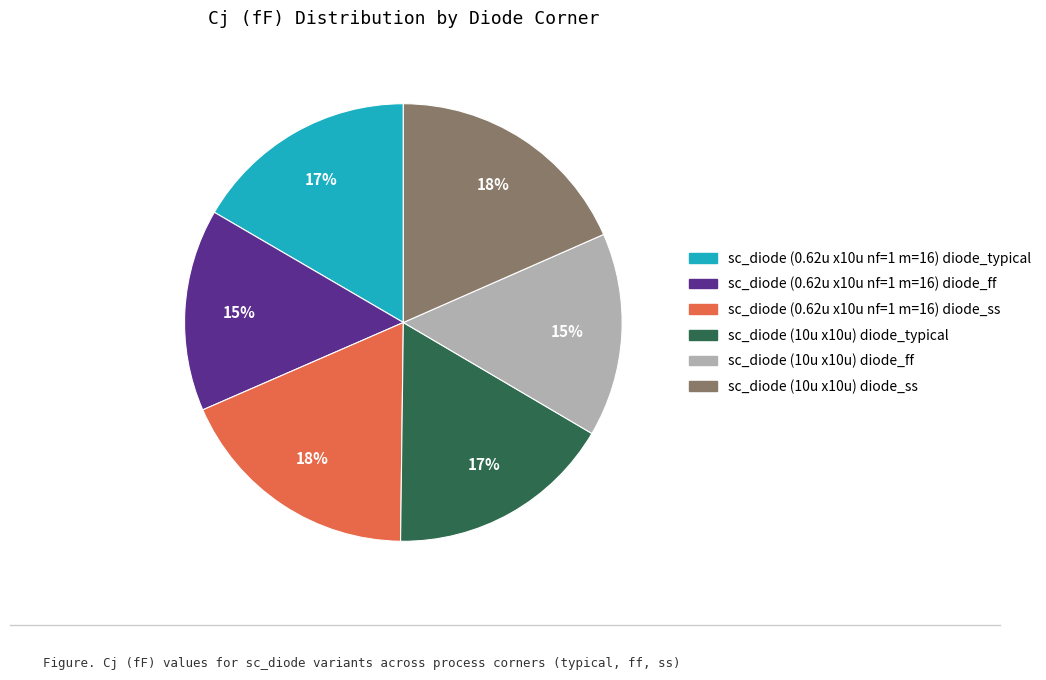

Is it true that sc_diode (0.62u x10u nf=1 m=16) diode_typical is 17% of the pie?

True